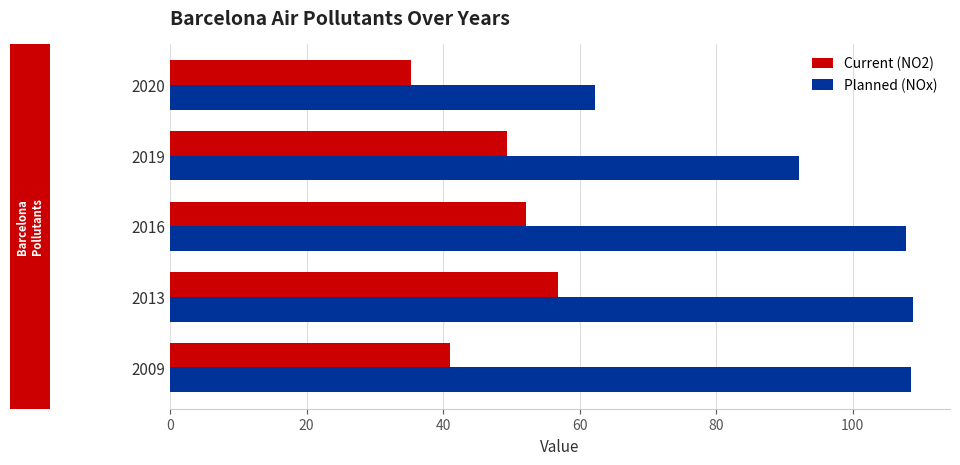

List the series in order of their peak value, lowest first.

Current (NO2), Planned (NOx)